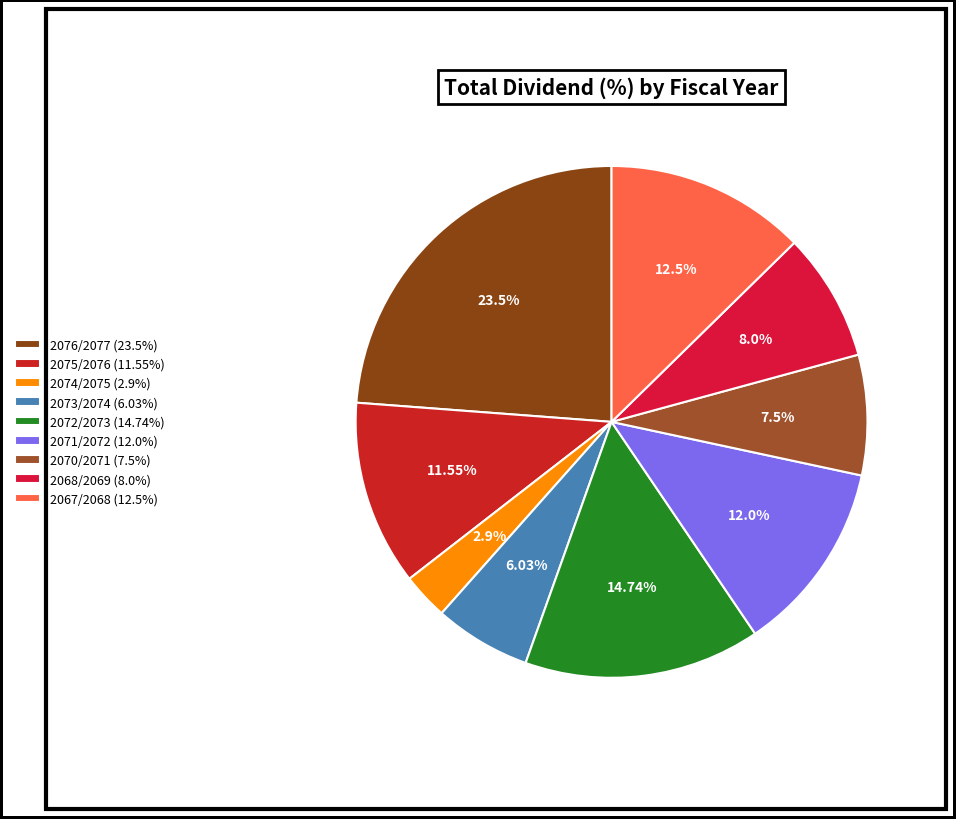

Between 2073/2074 and 2070/2071, which is larger?

2070/2071